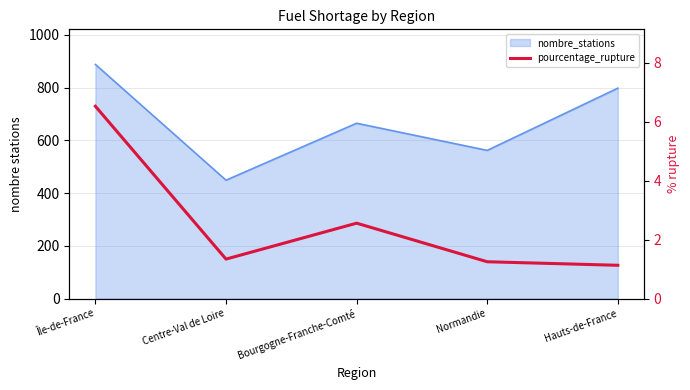

Reading right to left, list all the values displayed in this chart.

Hauts-de-France=1.1	Normandie=1.2	Bourgogne-Franche-Comté=2.6	Centre-Val de Loire=1.3	Île-de-France=6.5